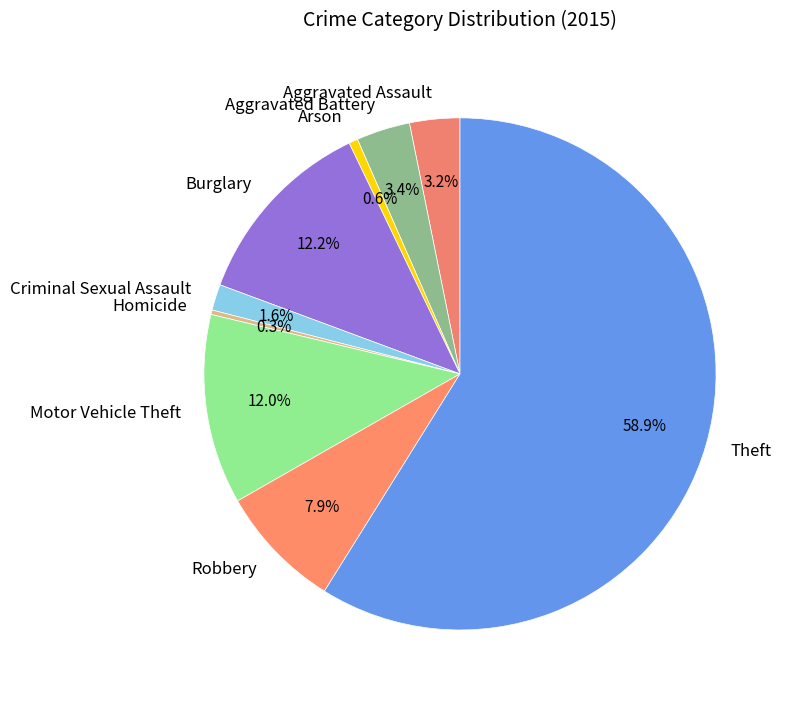

Which has a higher value, Burglary or Theft?

Theft